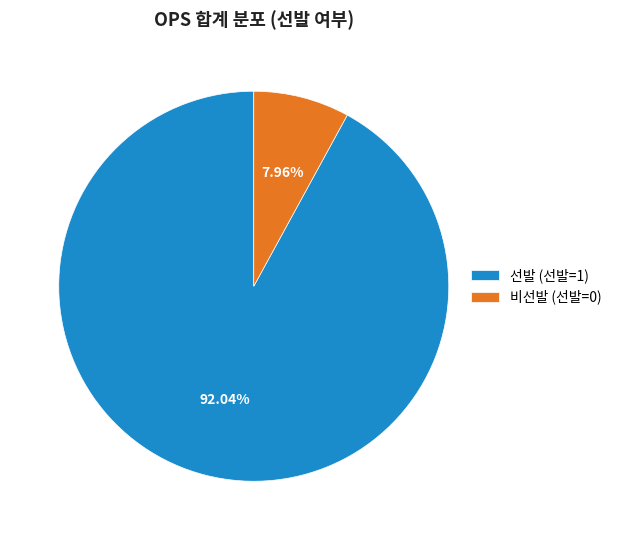

Between 비선발 (선발=0) and 선발 (선발=1), which is larger?

선발 (선발=1)